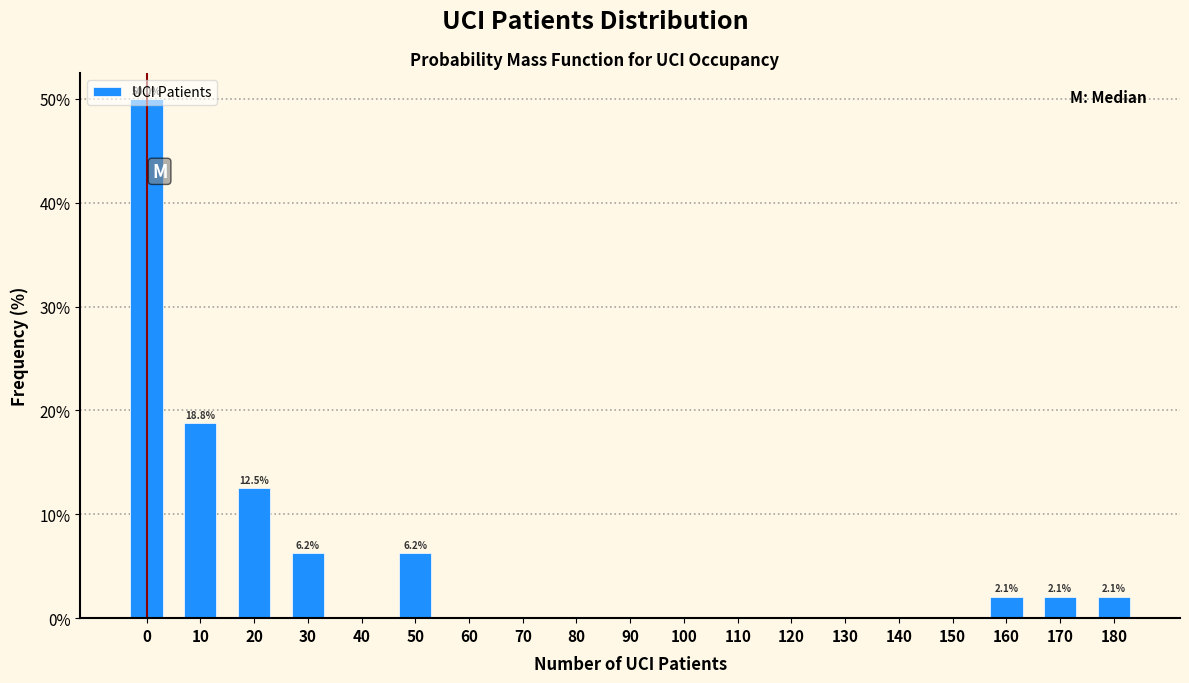

The chart shows a value of 86.5 at 0. True or false?

False